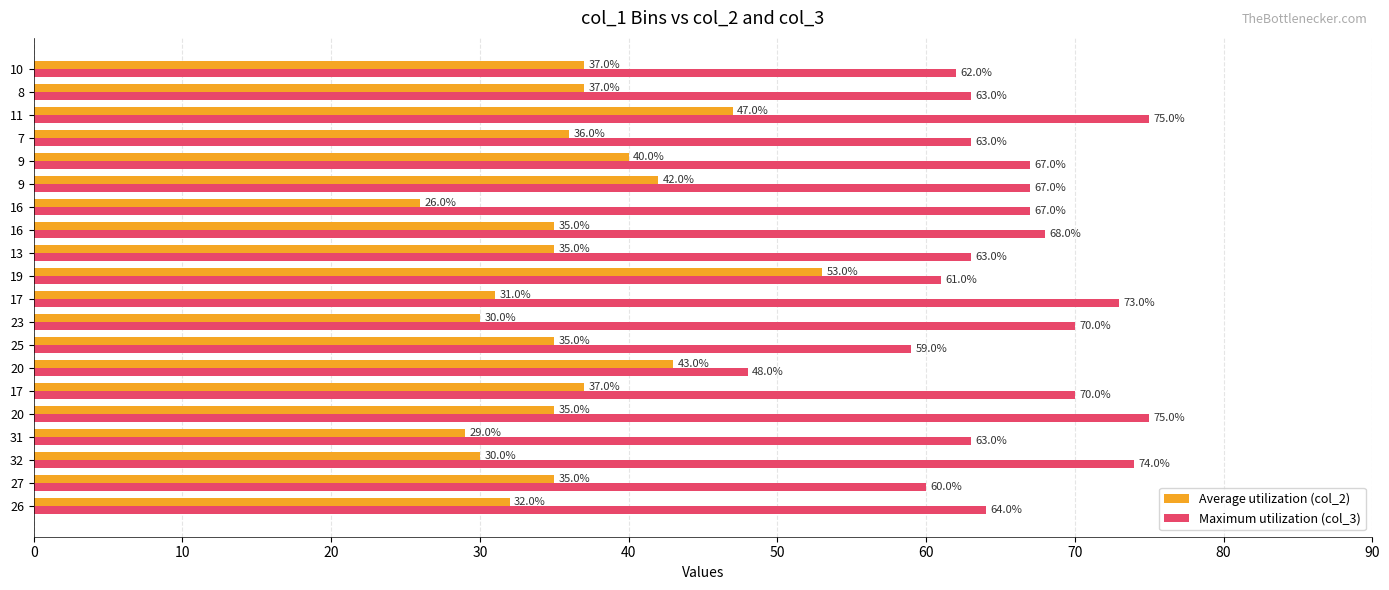

How many data points in Average utilization (col_2) are less than 35?

6